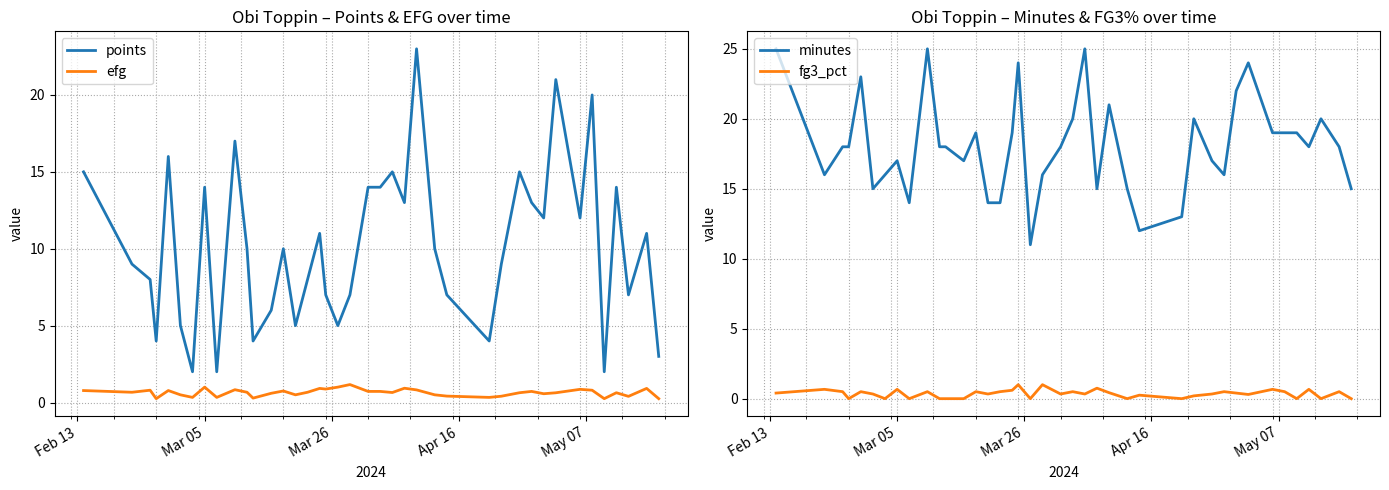

True or false: points and efg intersect in this chart.

False